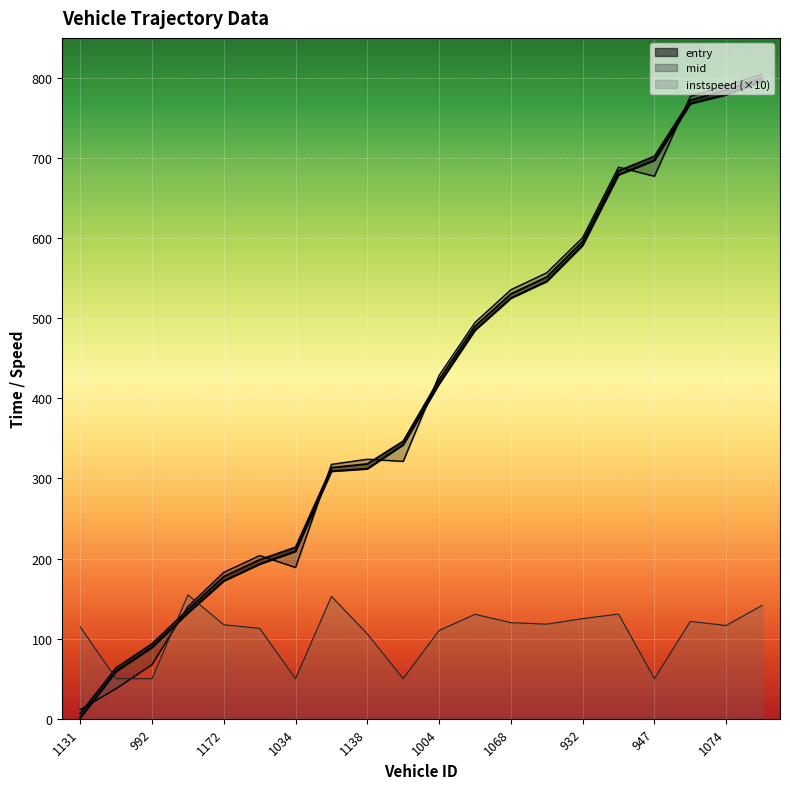

At which category is the sum across all series the highest?

1162